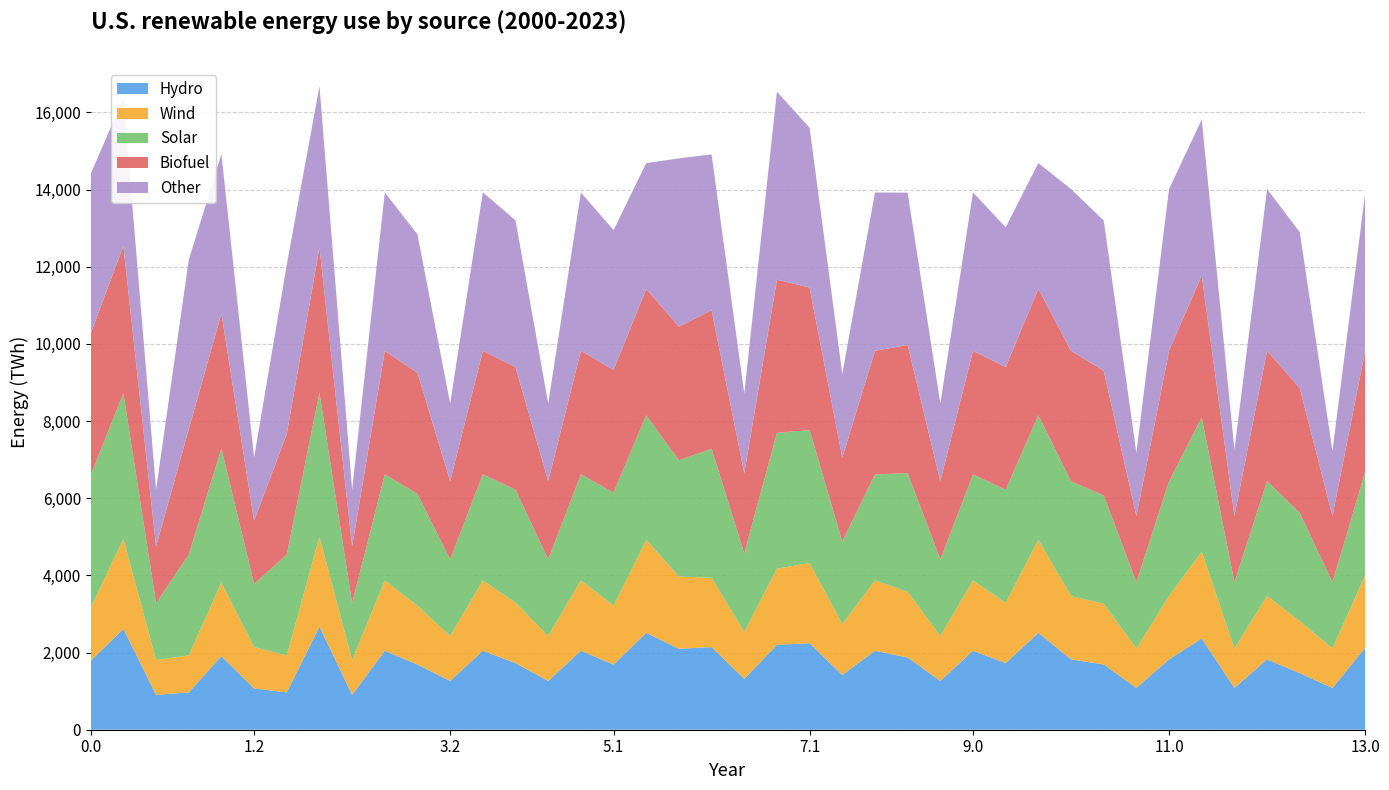

What is the minimum value for Hydro?

903.2